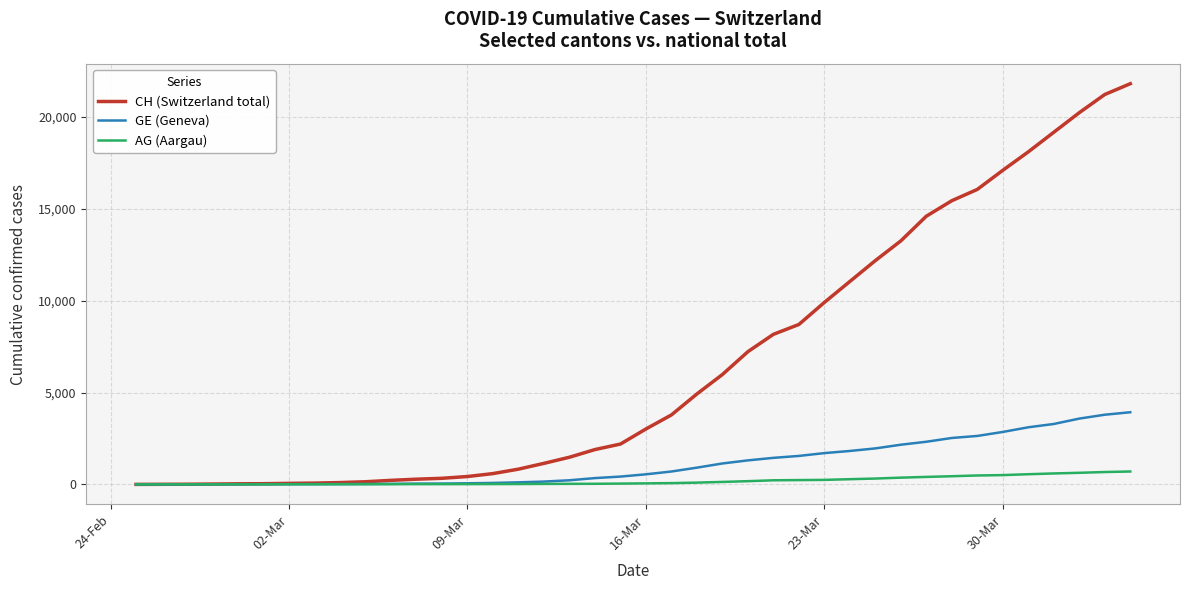

What is the highest value of the CH (Switzerland total) series?

21813